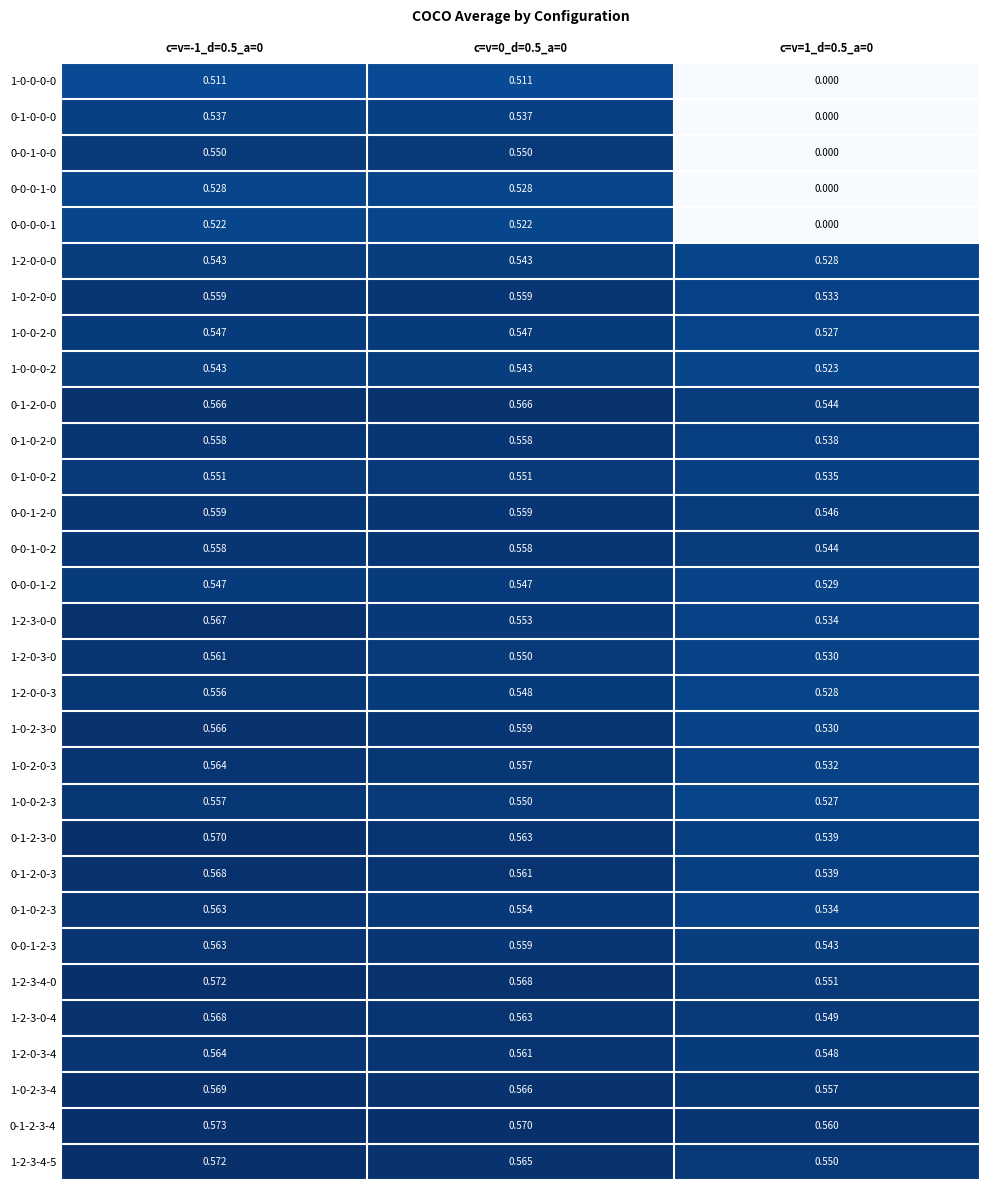

At how many categories does at least one series exceed 0?

3